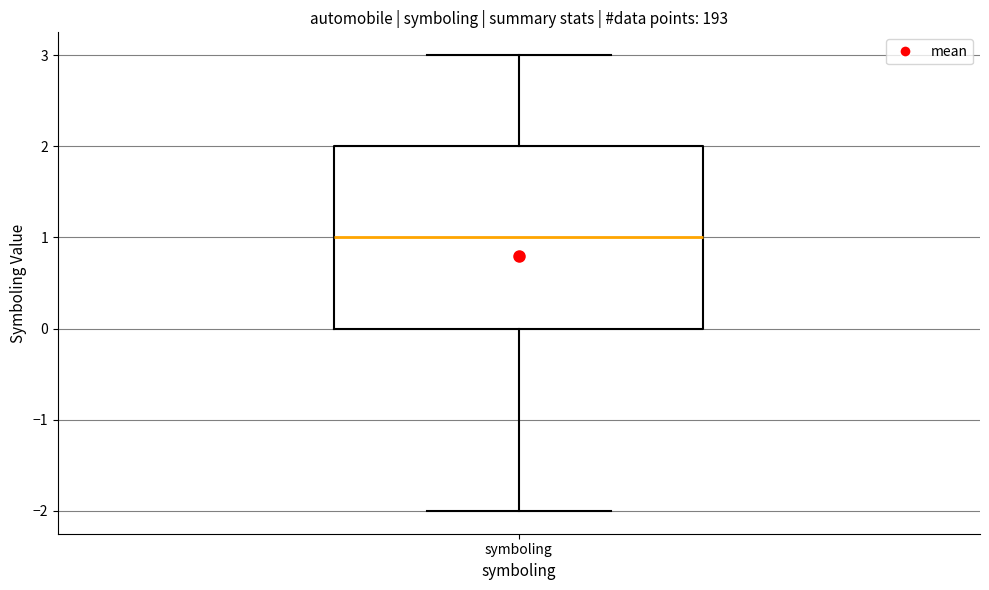

Where does the median line of the box for symboling sit on the y-axis? The values are not printed on the chart, so give them approximately, as read against the axis.

1